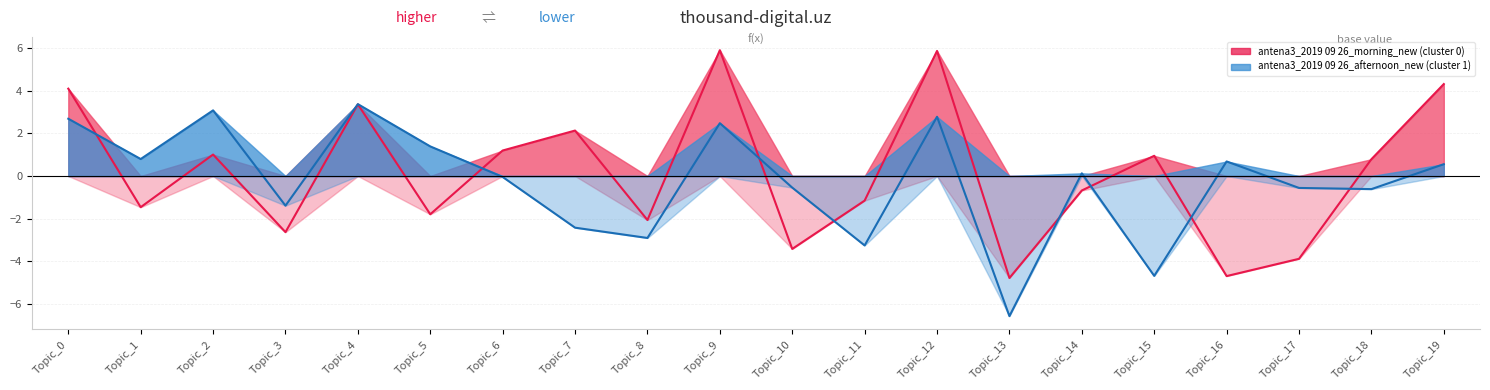

Which series has the largest total across all categories?

antena3_2019 09 26_morning_new